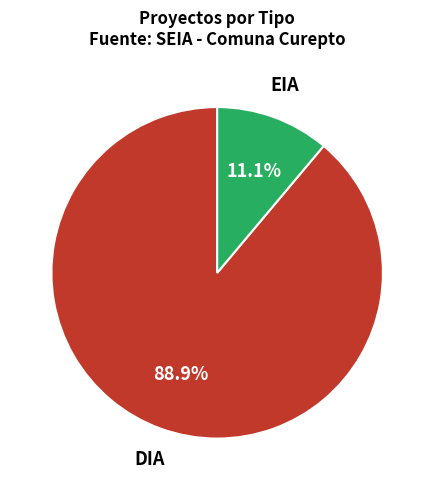

Is there any slice that represents more than half of the pie?

Yes